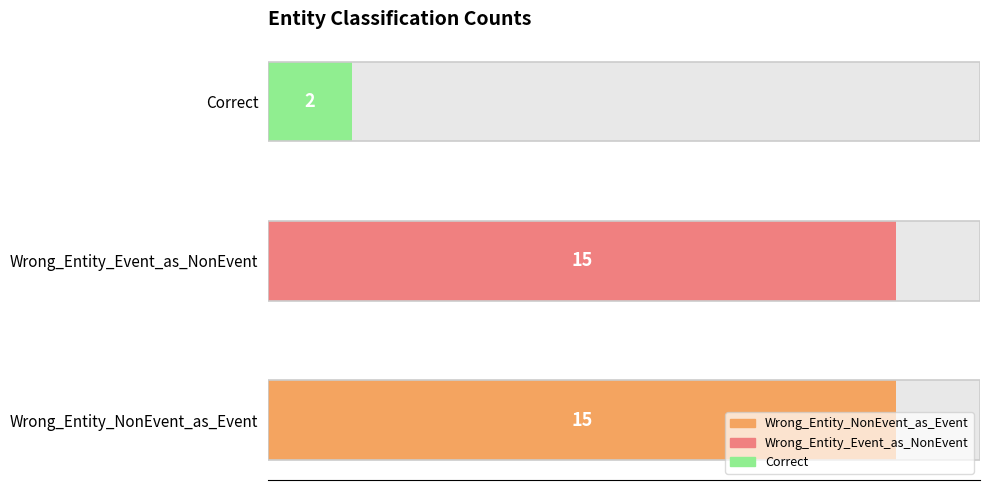

What is the average value?

11